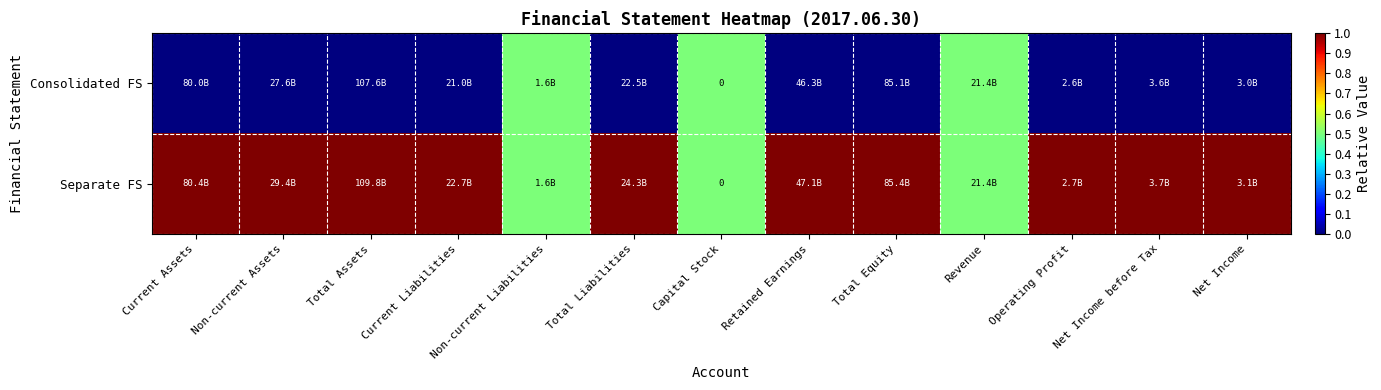

List the labels in order of Separate FS value, smallest first.

Non-current Liabilities, Capital Stock, Revenue, Current Assets, Non-current Assets, Total Assets, Current Liabilities, Total Liabilities, Retained Earnings, Total Equity, Operating Profit, Net Income before Tax, Net Income